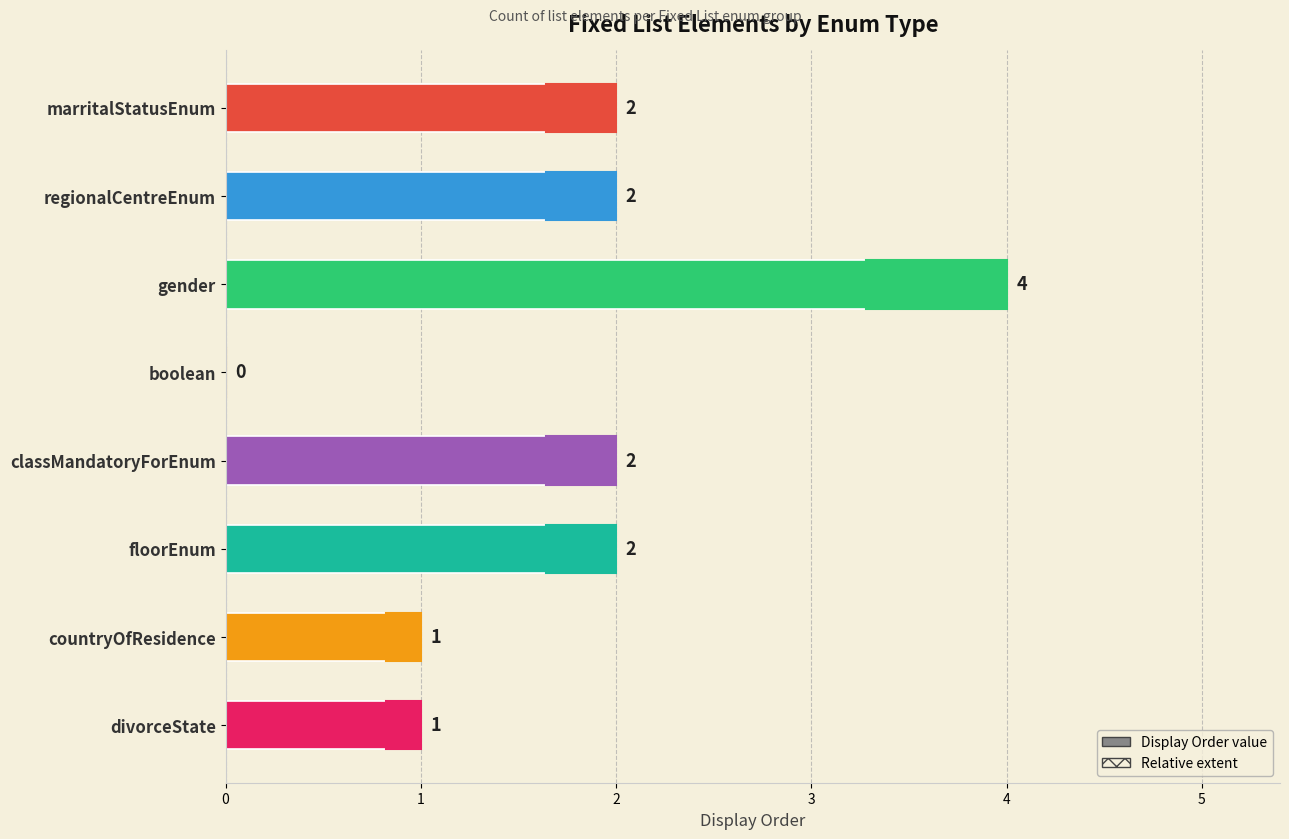

The chart shows a value of 1 at countryOfResidence. True or false?

True